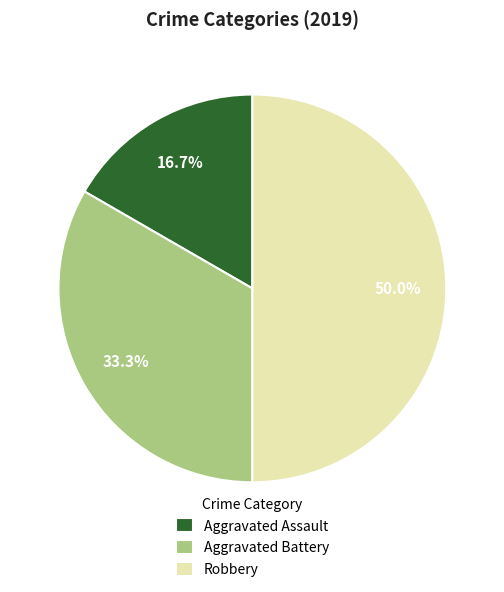

Approximately how many times larger is the value at Aggravated Assault compared to Aggravated Battery?

0.5